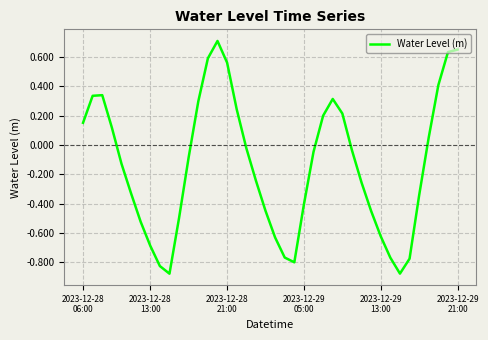

How many interior local valleys (lower than both neighbors) does the data have?

3